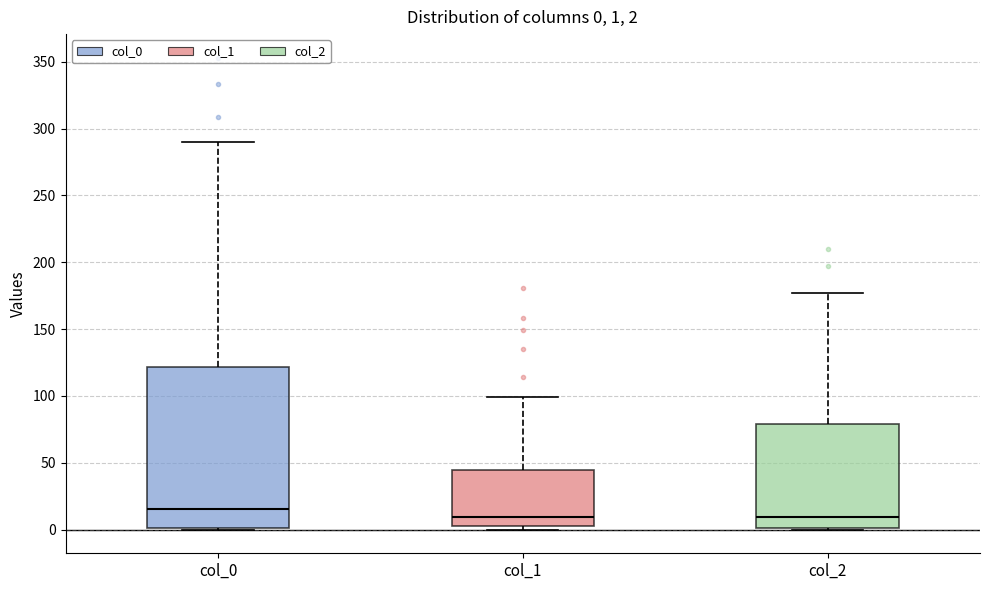

Which box's median line is the highest?

col_0